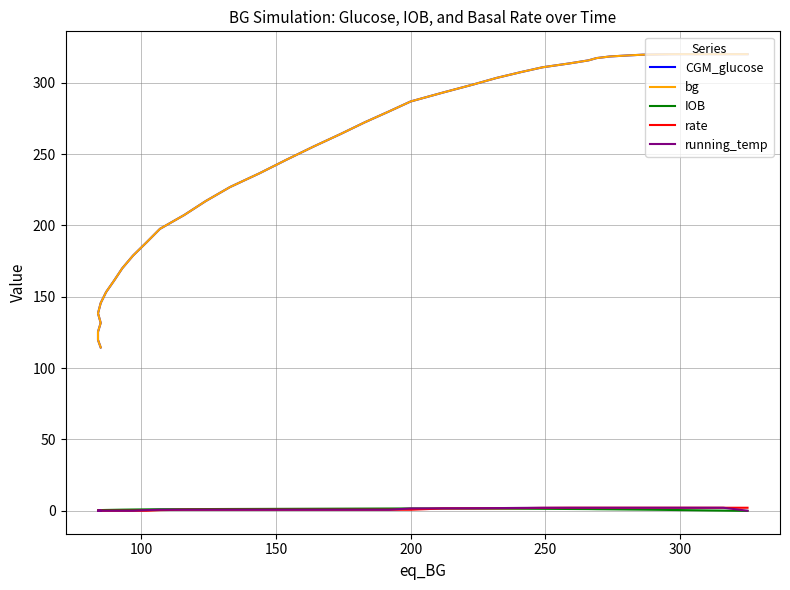

After their last crossing, which series has the higher values: CGM_glucose or bg?

CGM_glucose